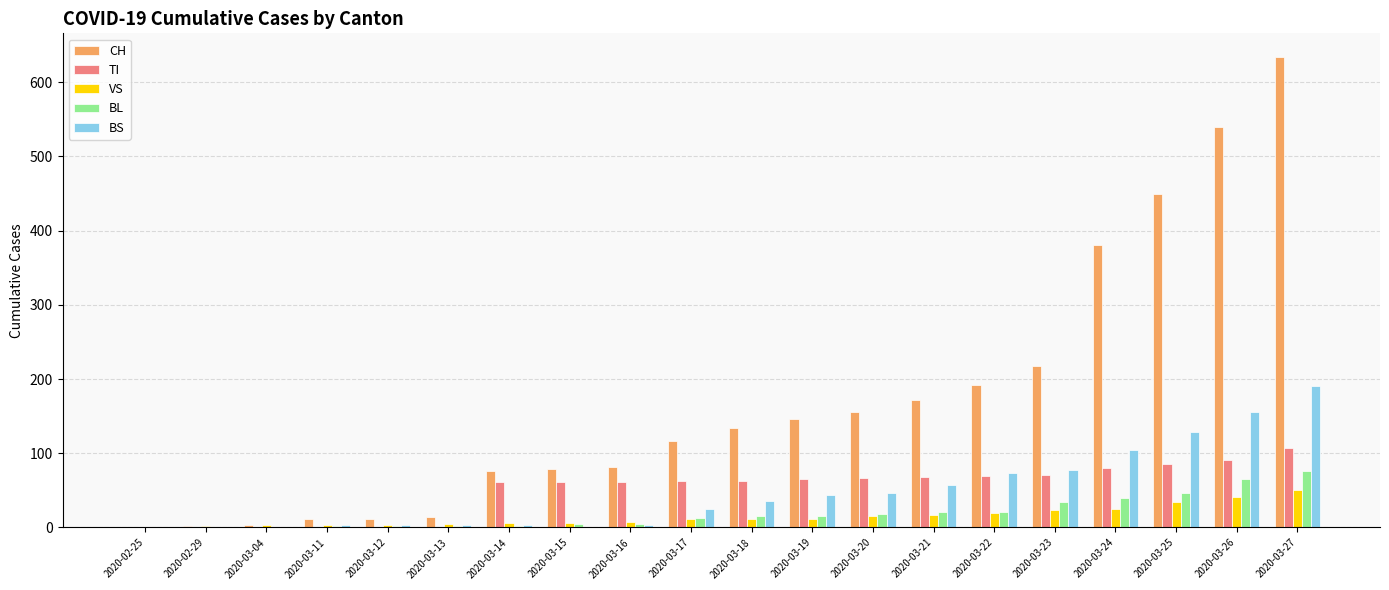

The BS series shows 19 at 2020-03-19. True or false?

False